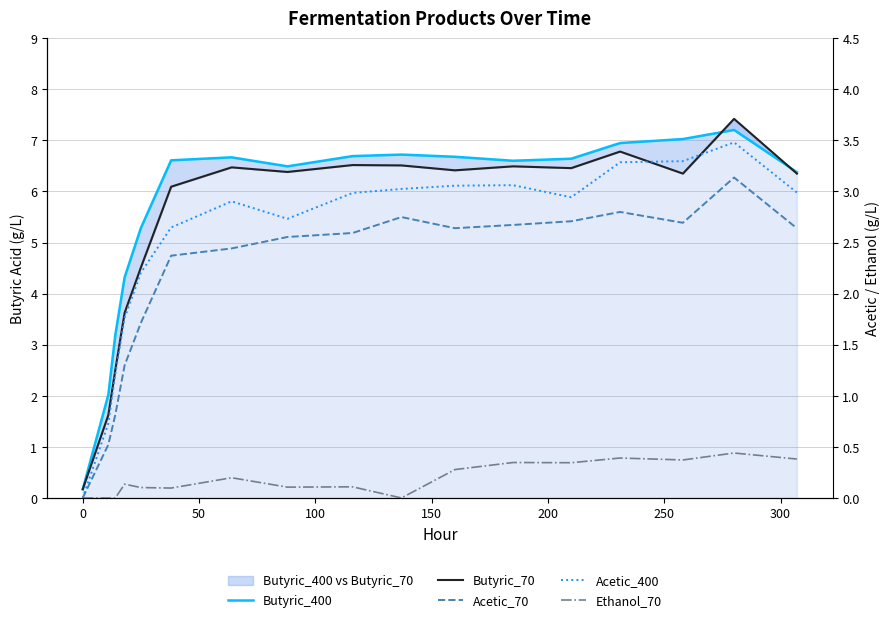

Which series has the widest spread of values?

Butyric_70